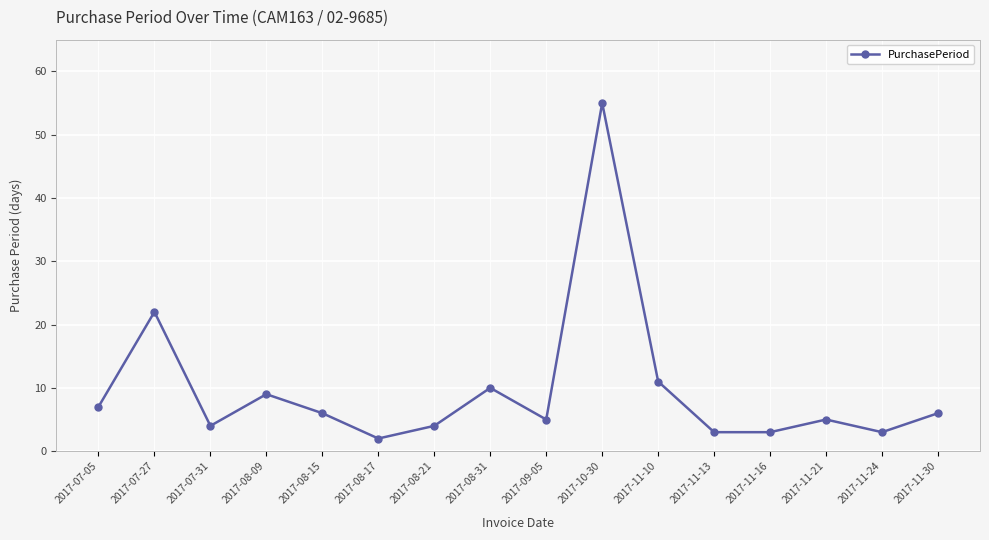

What is the label of the 4th point from the right?

2017-11-16